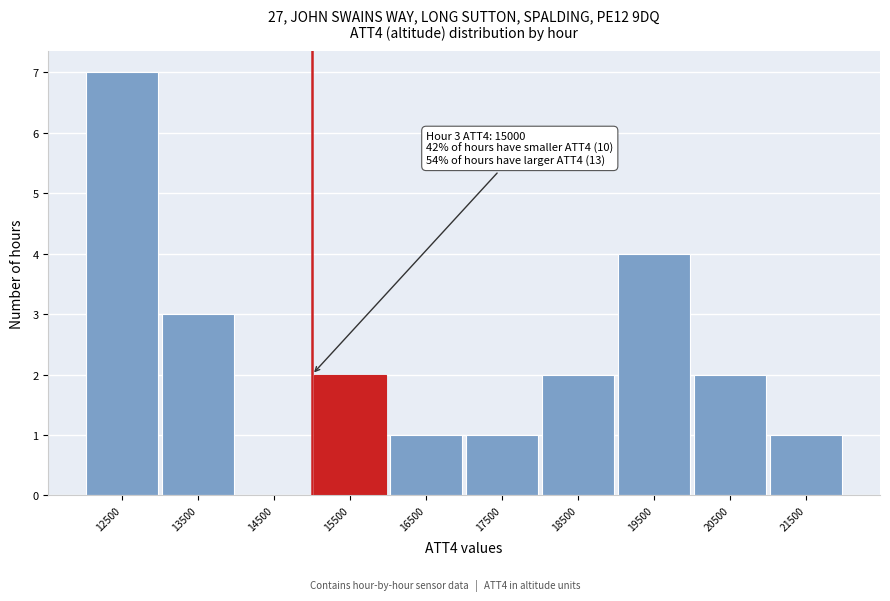

Over which range of the x-axis is the bar tallest?

12000 to 13000